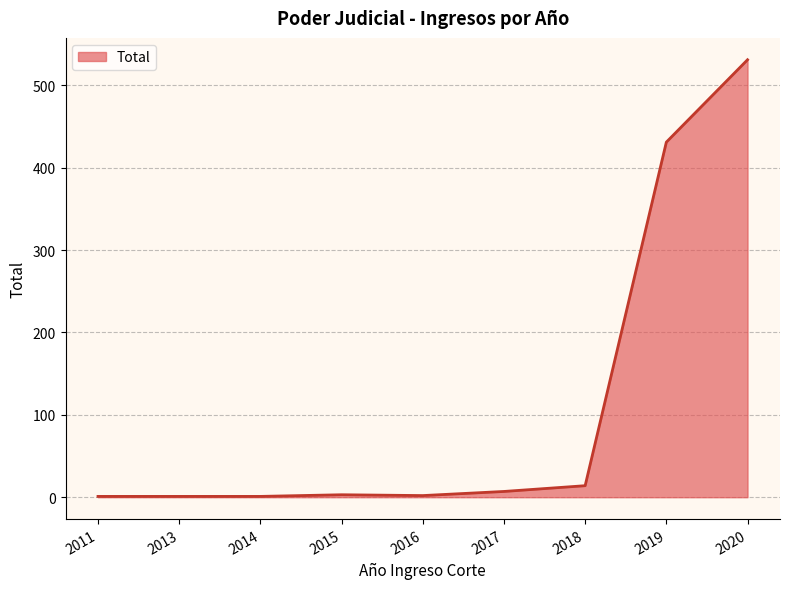

What is the approximate value at 2019, to the nearest 50?

450